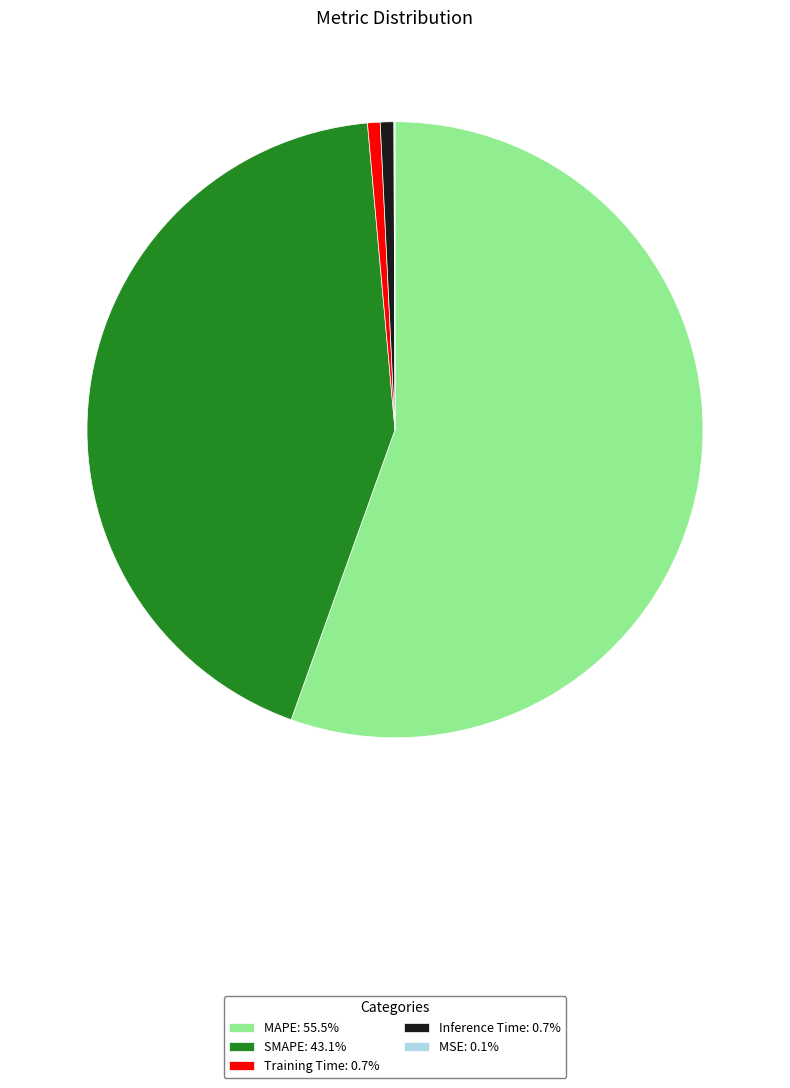

Does MAPE: 55.5% account for over 50% of the chart?

Yes